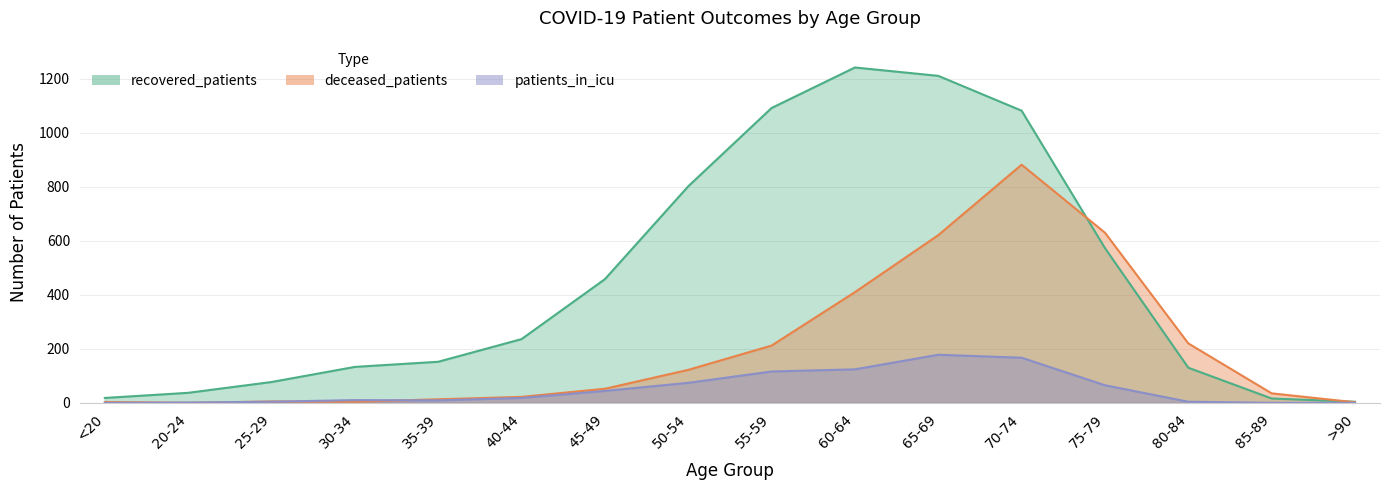

What is the total value across all series at 75-79?

1268